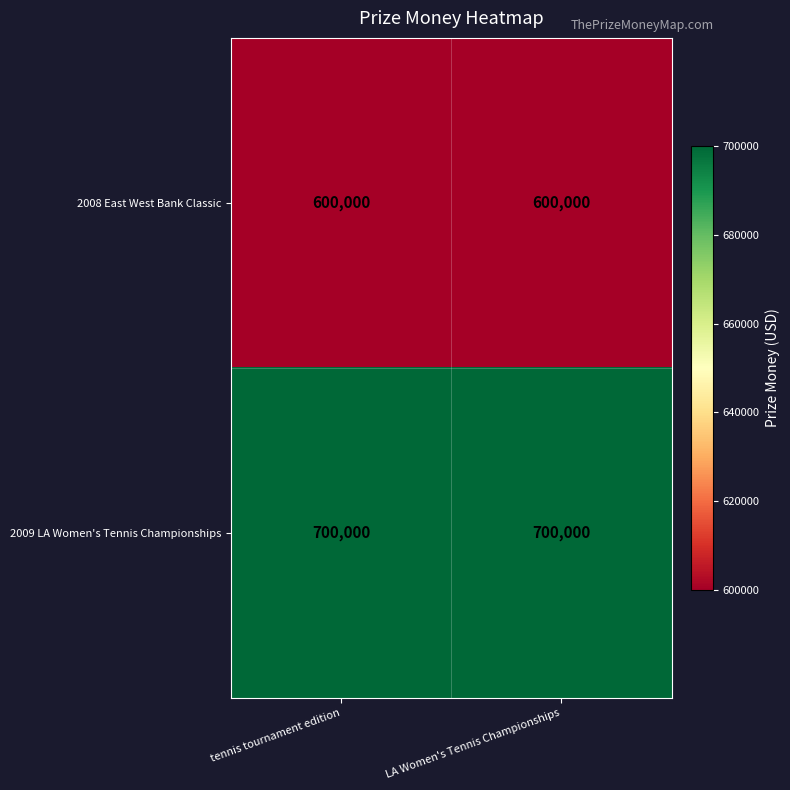

Rank the series by their maximum value, from highest to lowest.

2009 LA Women's Tennis Championships, 2008 East West Bank Classic